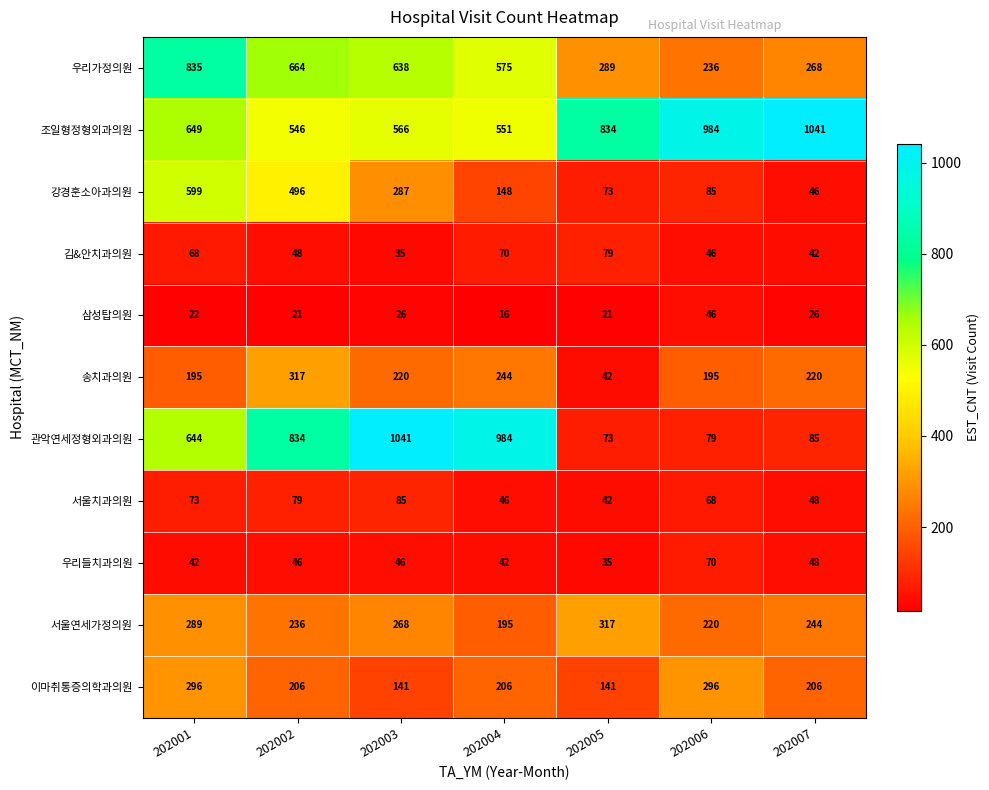

At how many categories does at least one series exceed 202?

7